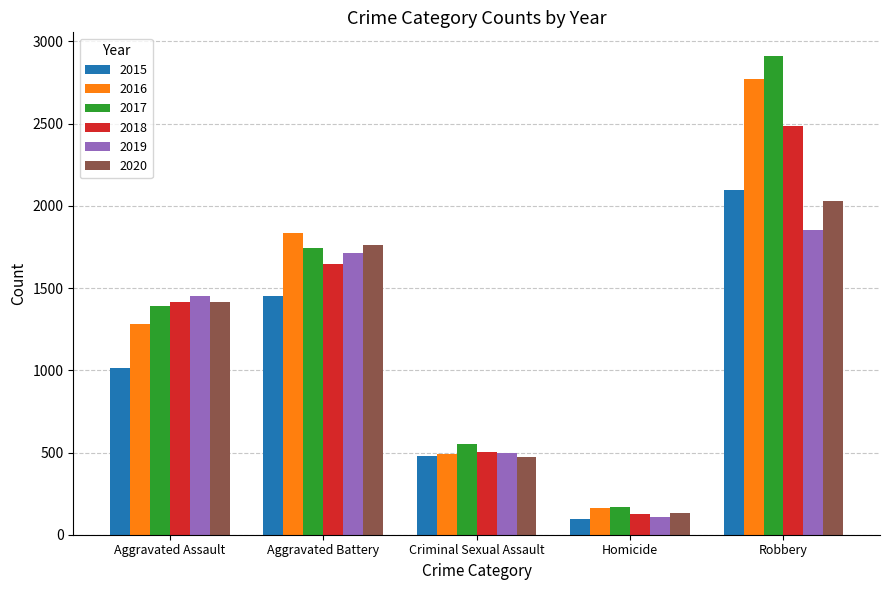

What is the highest value of the 2015 series?

2097